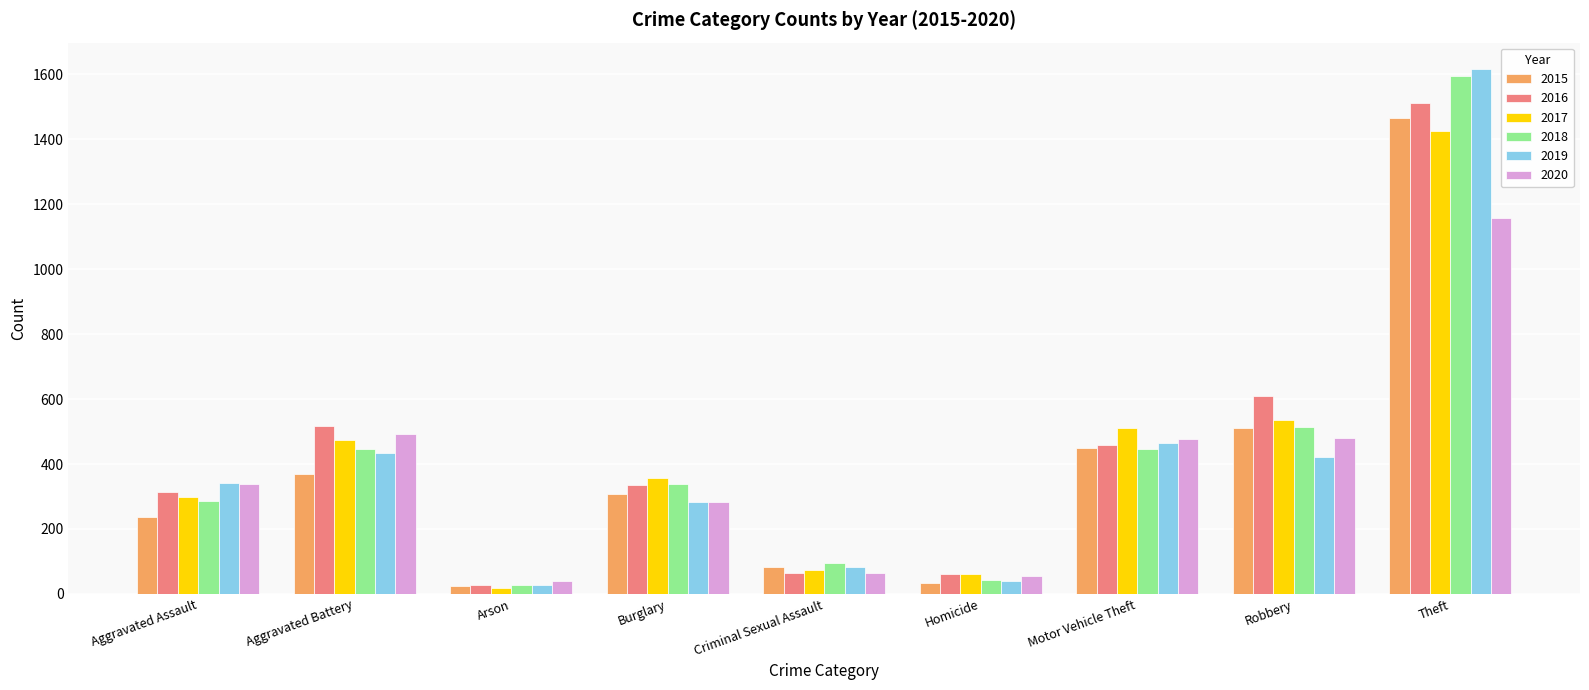

What is the sum of the 2017 values at Aggravated Battery and Criminal Sexual Assault?

549